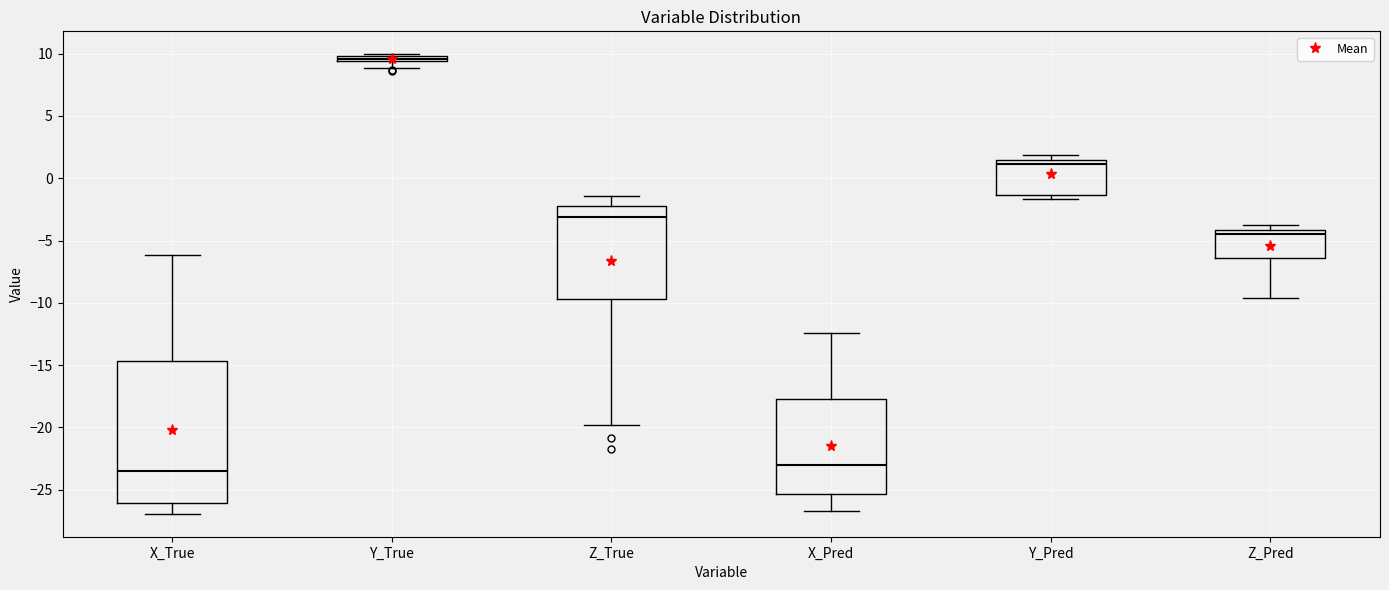

Where does the lower whisker of the box for Z_Pred end on the y-axis? The values are not printed on the chart, so give them approximately, as read against the axis.

-9.5